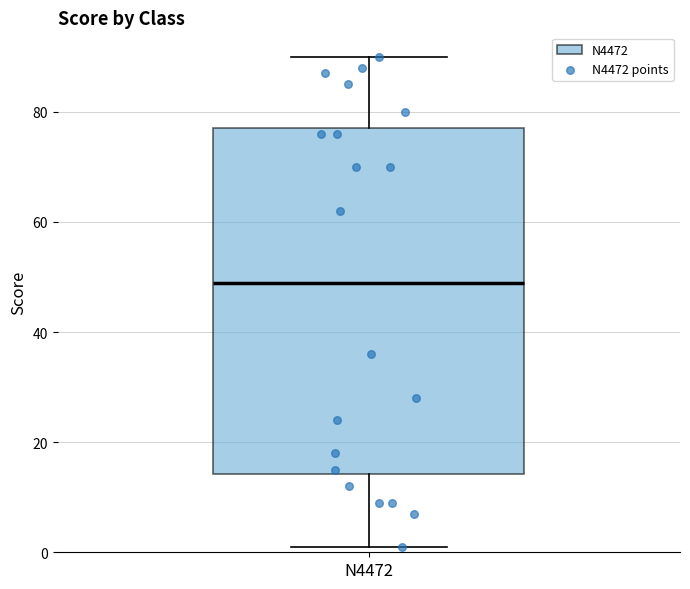

Transcribe this box plot: give where the median line is, the range the box spans, and where the two whiskers end, as read against the y-axis. The values are not printed on the chart, so give them approximately, as read against the axis.

median 50, box 14 to 78, whiskers 2 to 90